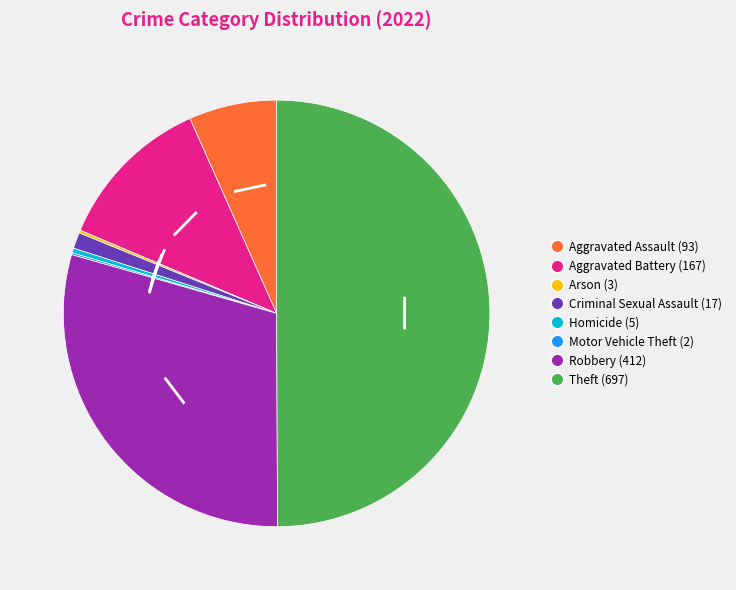

True or false: Aggravated Assault accounts for 7% of the total.

True